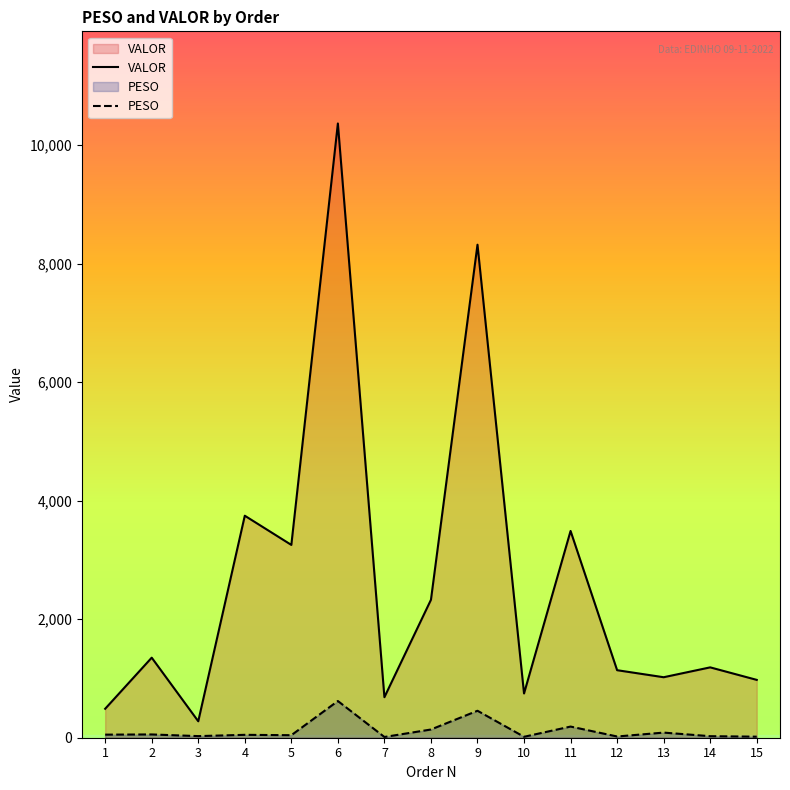

True or false: PESO and VALOR intersect in this chart.

False